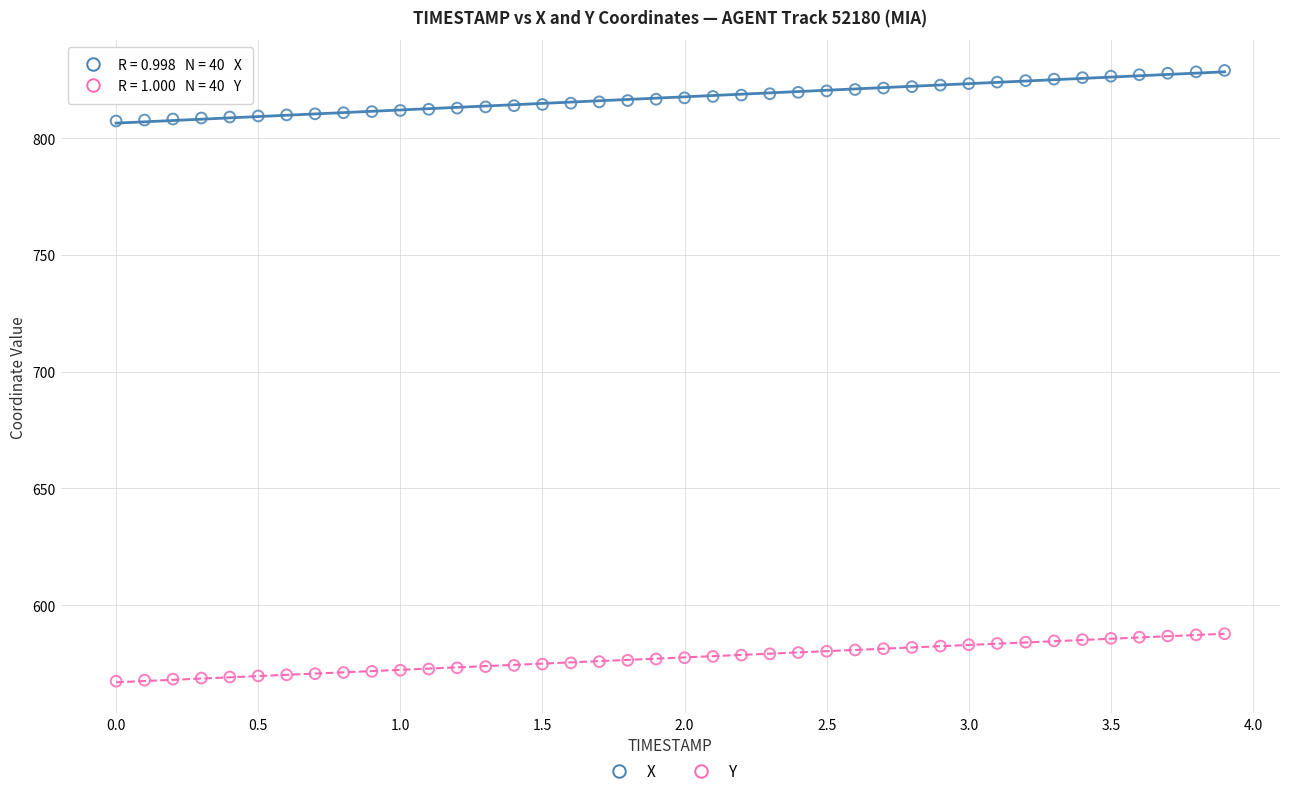

Across all data points, what is the range of Y values (max minus min)?

261.6